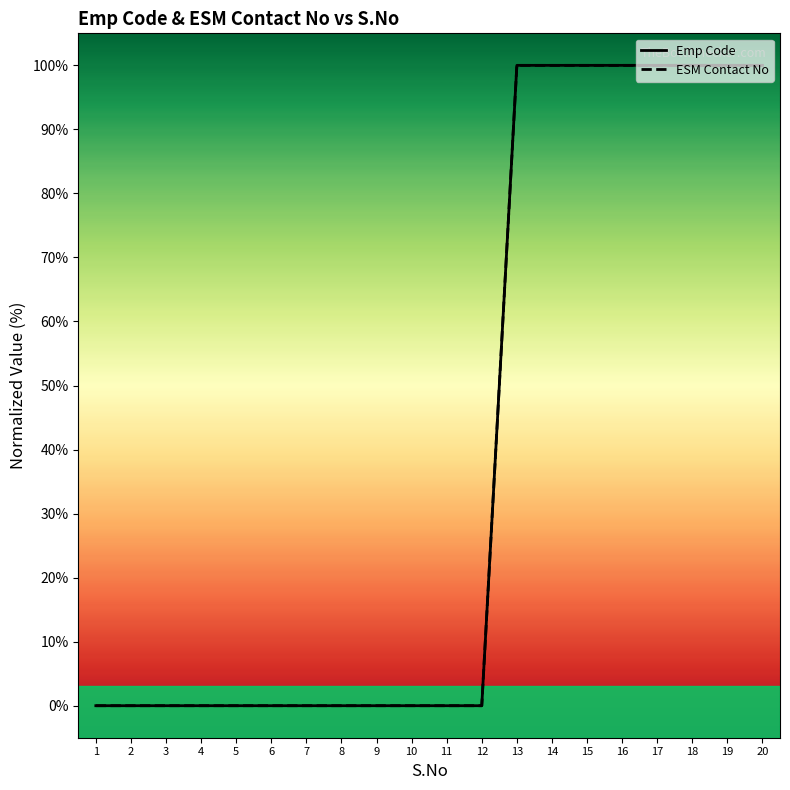

Reading right to left, extract all data points from this chart.

Emp Code: 20=100.0	19=100.0	18=100.0	17=100.0	16=100.0	15=100.0	14=100.0	13=100.0	12=0.0	11=0.0	10=0.0	9=0.0	8=0.0	7=0.0	6=0.0	5=0.0	4=0.0	3=0.0	2=0.0	1=0.0
ESM Contact No: 20=100.0	19=100.0	18=100.0	17=100.0	16=100.0	15=100.0	14=100.0	13=100.0	12=0.0	11=0.0	10=0.0	9=0.0	8=0.0	7=0.0	6=0.0	5=0.0	4=0.0	3=0.0	2=0.0	1=0.0